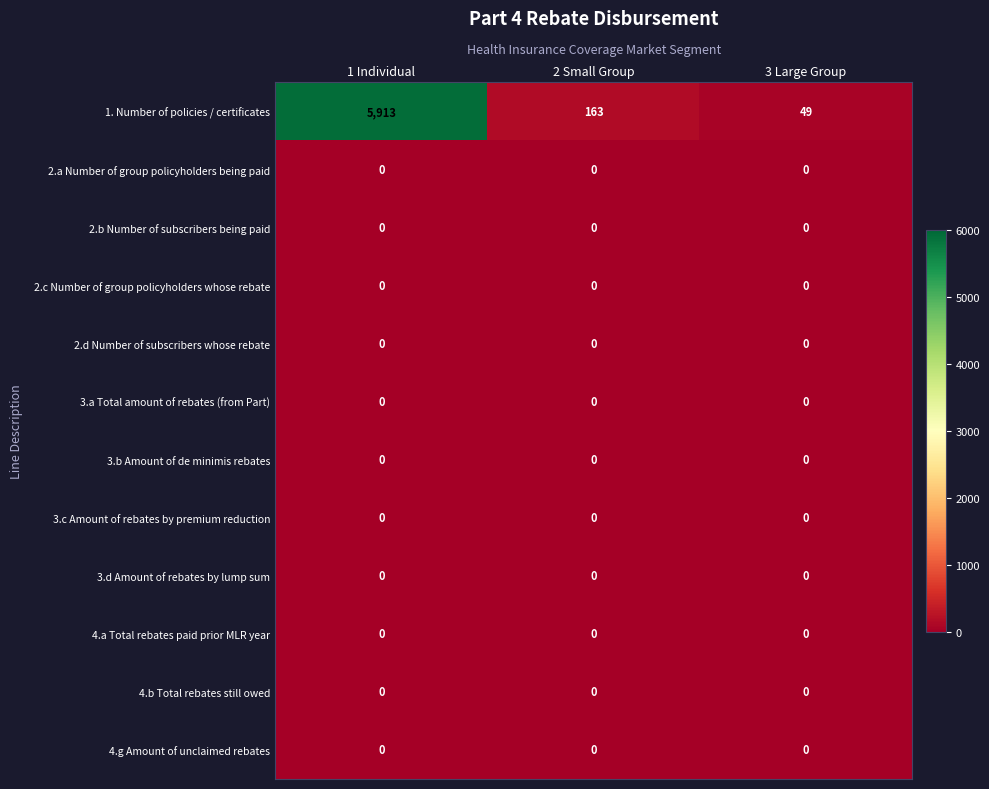

The 2.c Number of group policyholders whose rebate series shows 0 at 1 Individual. True or false?

True